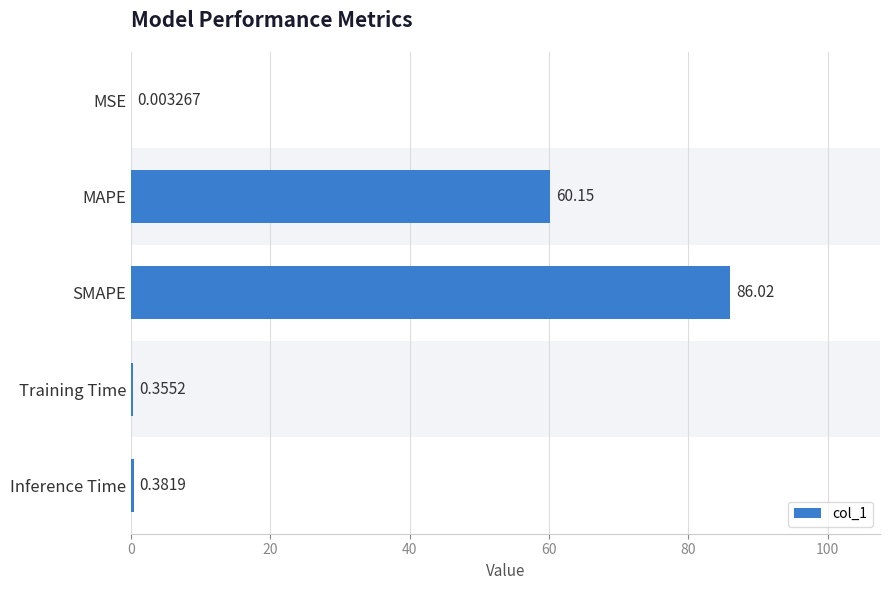

How many distinct data groups are displayed?

1